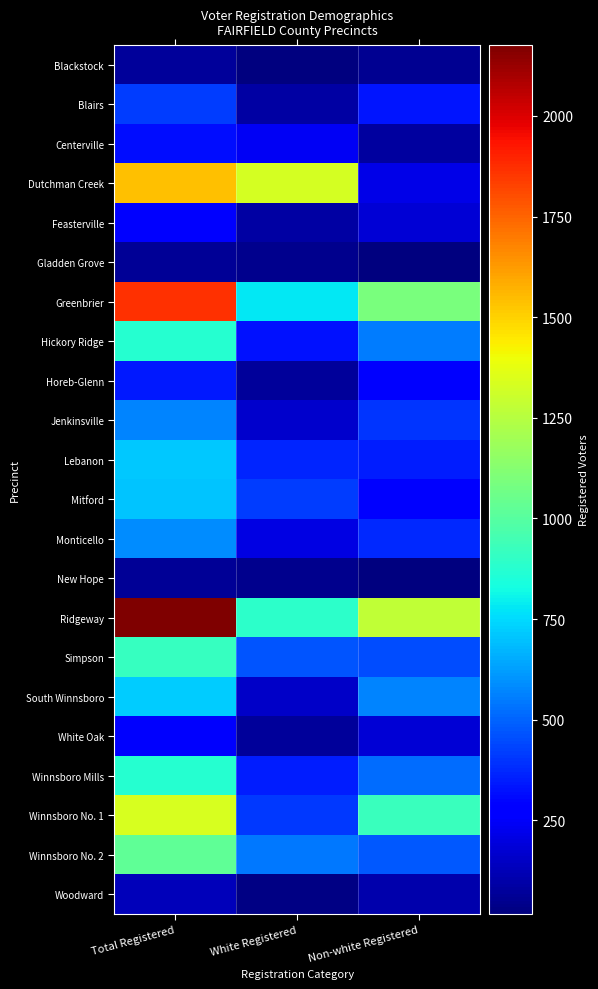

Reading right to left, list all the values displayed in this chart.

Blackstock: Non-white Registered=56	White Registered=18	Total Registered=74
Blairs: Non-white Registered=331	White Registered=87	Total Registered=418
Centerville: Non-white Registered=78	White Registered=241	Total Registered=319
Dutchman Creek: Non-white Registered=214	White Registered=1326	Total Registered=1540
Feasterville: Non-white Registered=179	White Registered=92	Total Registered=271
Gladden Grove: Non-white Registered=17	White Registered=43	Total Registered=60
Greenbrier: Non-white Registered=1089	White Registered=781	Total Registered=1870
Hickory Ridge: Non-white Registered=549	White Registered=324	Total Registered=873
Horeb-Glenn: Non-white Registered=263	White Registered=76	Total Registered=339
Jenkinsville: Non-white Registered=404	White Registered=168	Total Registered=572
Lebanon: Non-white Registered=349	White Registered=366	Total Registered=715
Mitford: Non-white Registered=287	White Registered=419	Total Registered=706
Monticello: Non-white Registered=375	White Registered=210	Total Registered=585
New Hope: Non-white Registered=23	White Registered=44	Total Registered=67
Ridgeway: Non-white Registered=1282	White Registered=894	Total Registered=2176
Simpson: Non-white Registered=448	White Registered=470	Total Registered=918
South Winnsboro: Non-white Registered=570	White Registered=152	Total Registered=722
White Oak: Non-white Registered=185	White Registered=75	Total Registered=260
Winnsboro Mills: Non-white Registered=520	White Registered=352	Total Registered=872
Winnsboro No. 1: Non-white Registered=927	White Registered=412	Total Registered=1339
Winnsboro No. 2: Non-white Registered=480	White Registered=546	Total Registered=1026
Woodward: Non-white Registered=105	White Registered=26	Total Registered=131